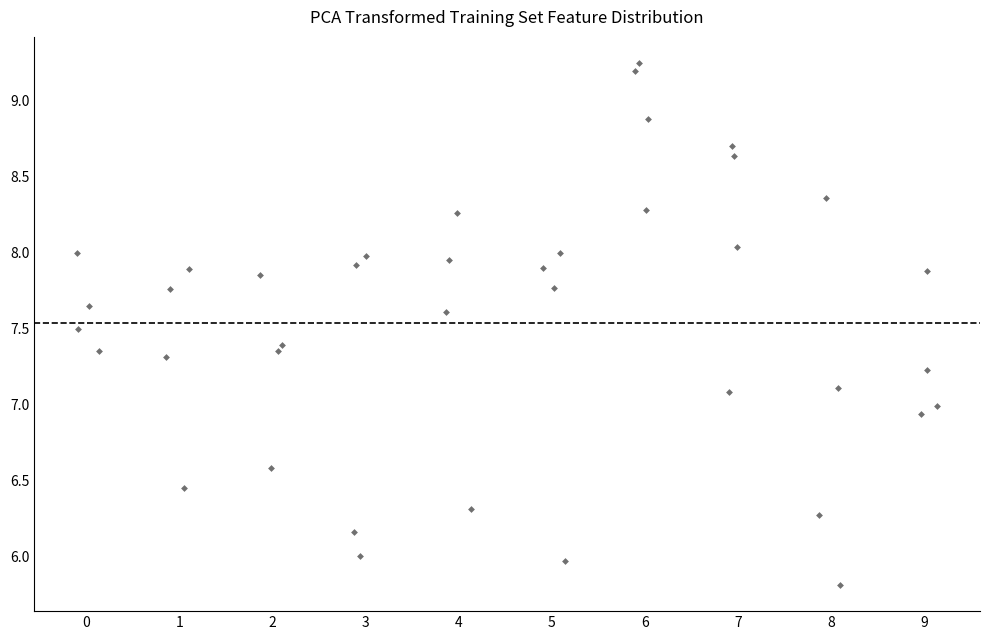

What is the range of Y values (max minus min)?

3.4